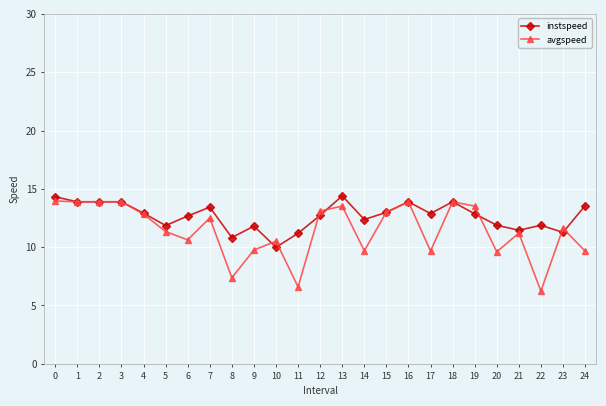

List the series in order of their peak value, highest first.

instspeed, avgspeed